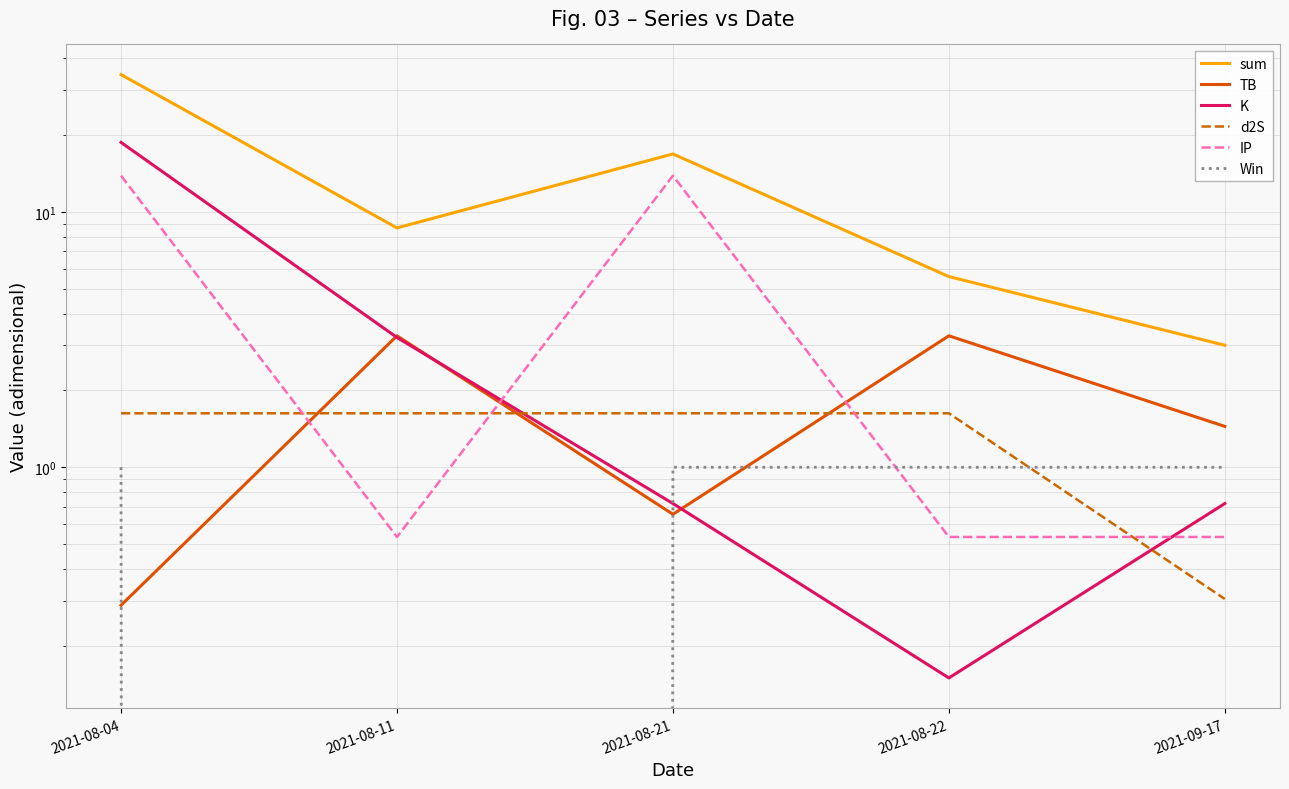

Count the number of data series in this chart.

6